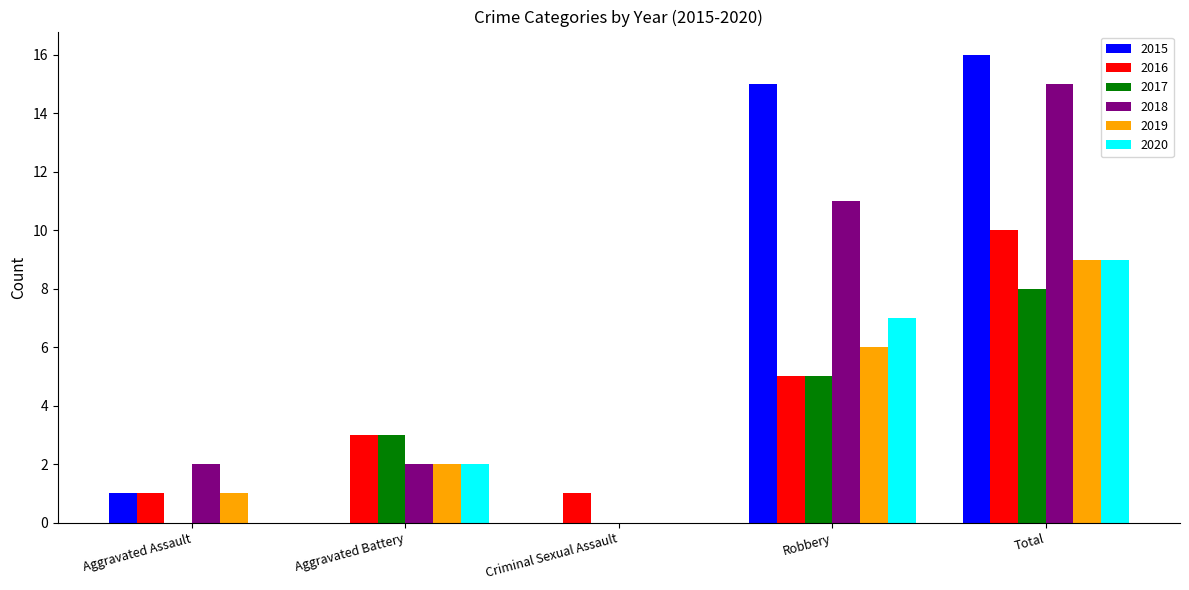

How many positive values does the 2018 series have?

4